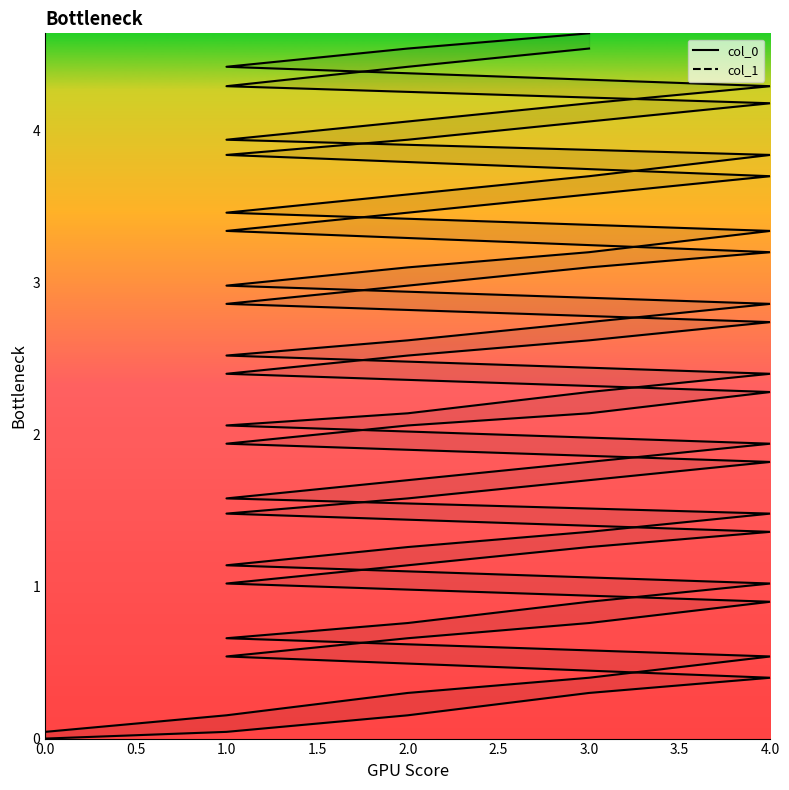

Is it true that col_0 equals 1.5 at 1.0?

True